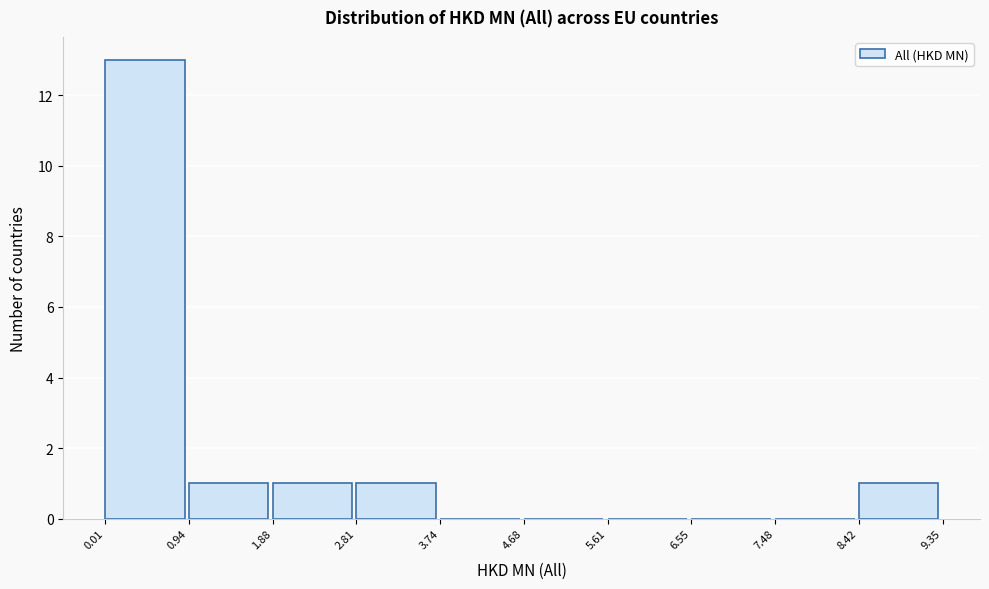

Reading left to right, transcribe this chart: for each bar, give the range it covers on the x-axis and its height. The values are not printed on the chart, so give them approximately, as read against the axis.

0.01 to 0.94: 13
0.94 to 1.88: 1
1.88 to 2.81: 1
2.81 to 3.74: 1
3.74 to 4.68: 0
4.68 to 5.61: 0
5.61 to 6.55: 0
6.55 to 7.48: 0
7.48 to 8.42: 0
8.42 to 9.35: 1